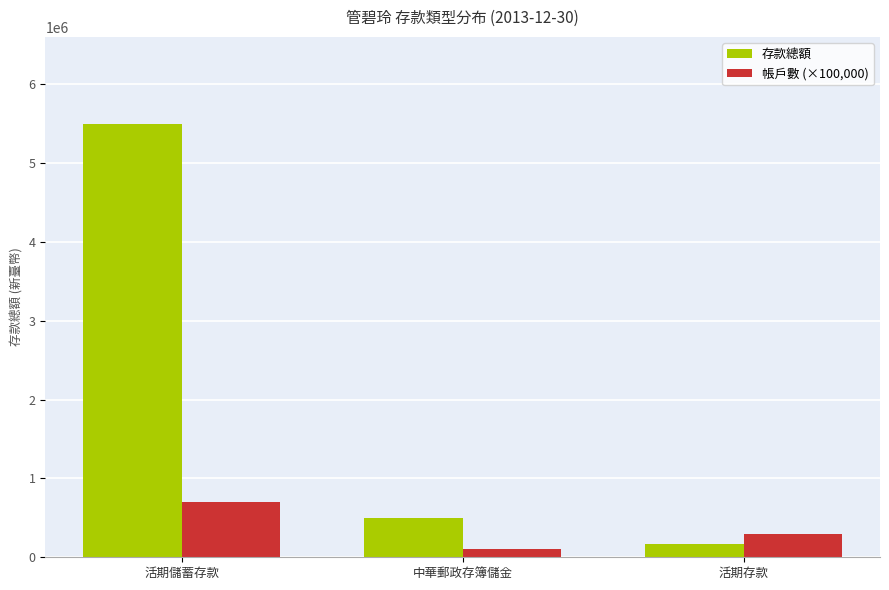

What is the difference between the maximum and minimum values in the 帳戶數 (×100,000) series?

600000